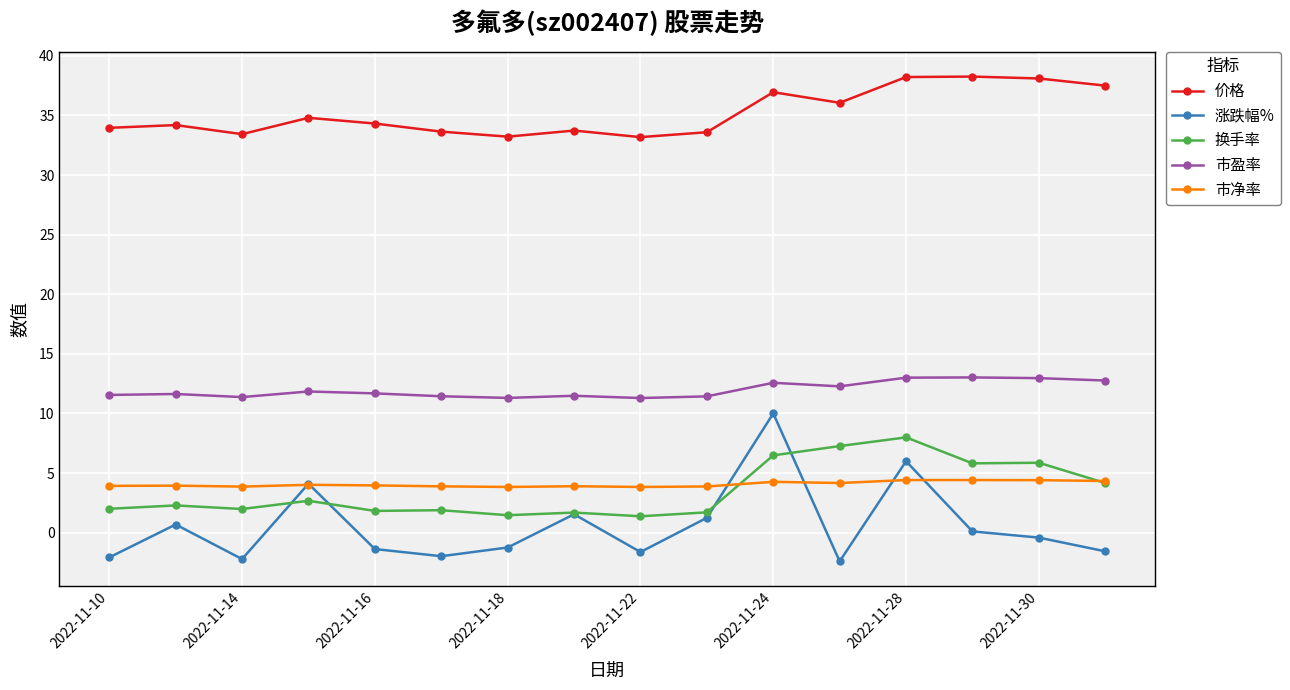

Which series has the largest total across all categories?

价格